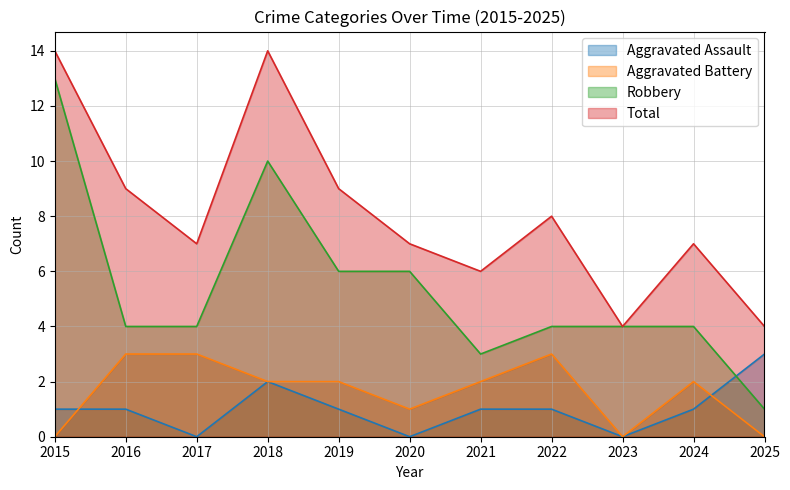

Which has a higher value, 2018 or 2022?

2018